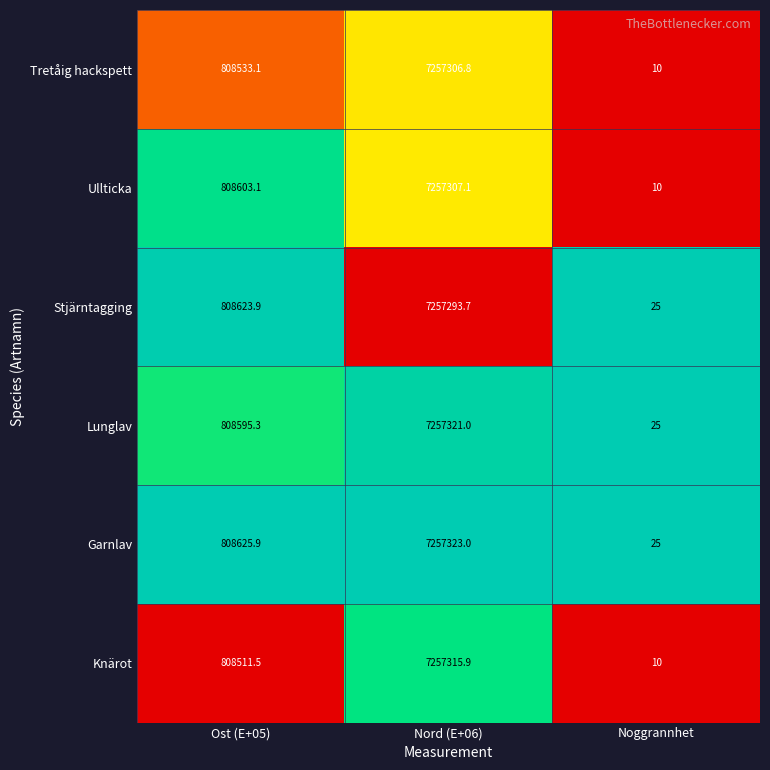

True or false: Garnlav has a value of 808625.9 at Ost (E+05).

True